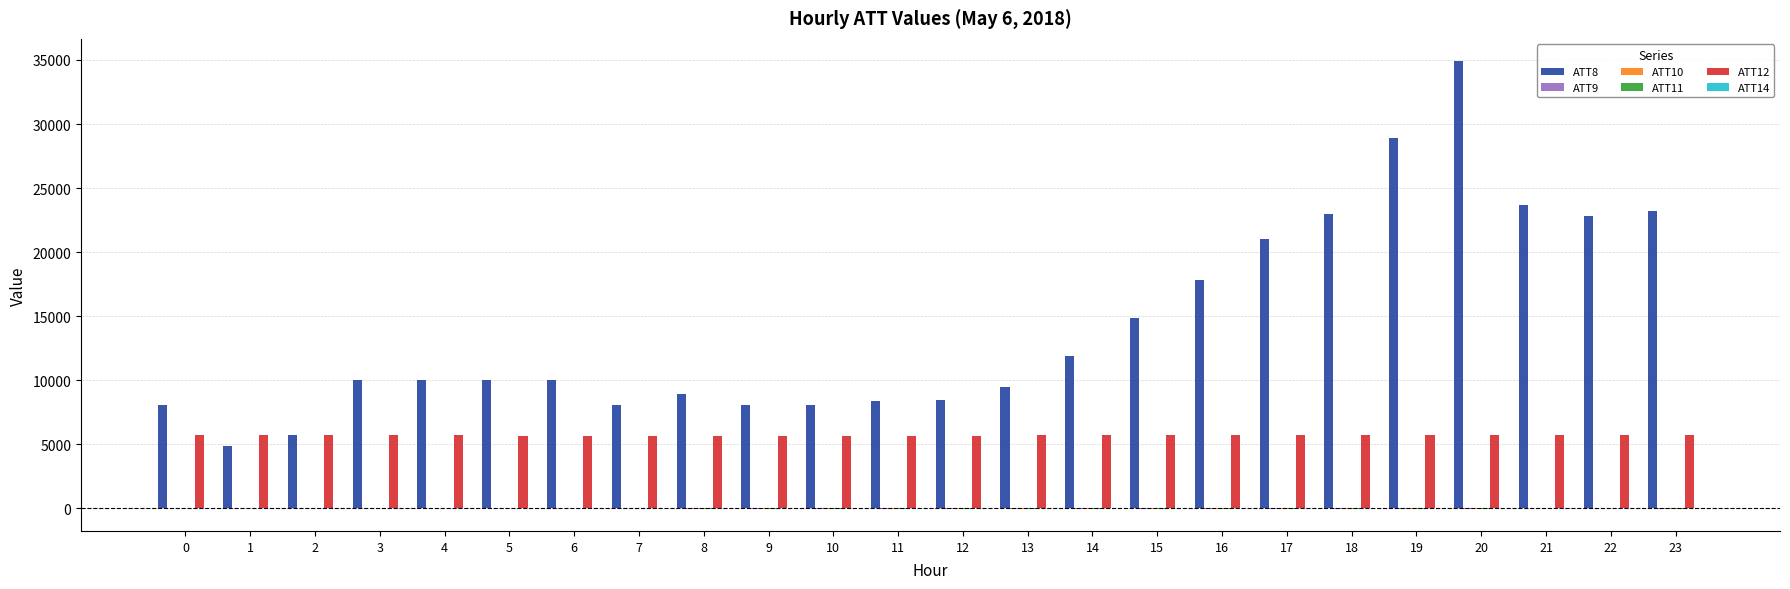

How many data points does each series have?

24